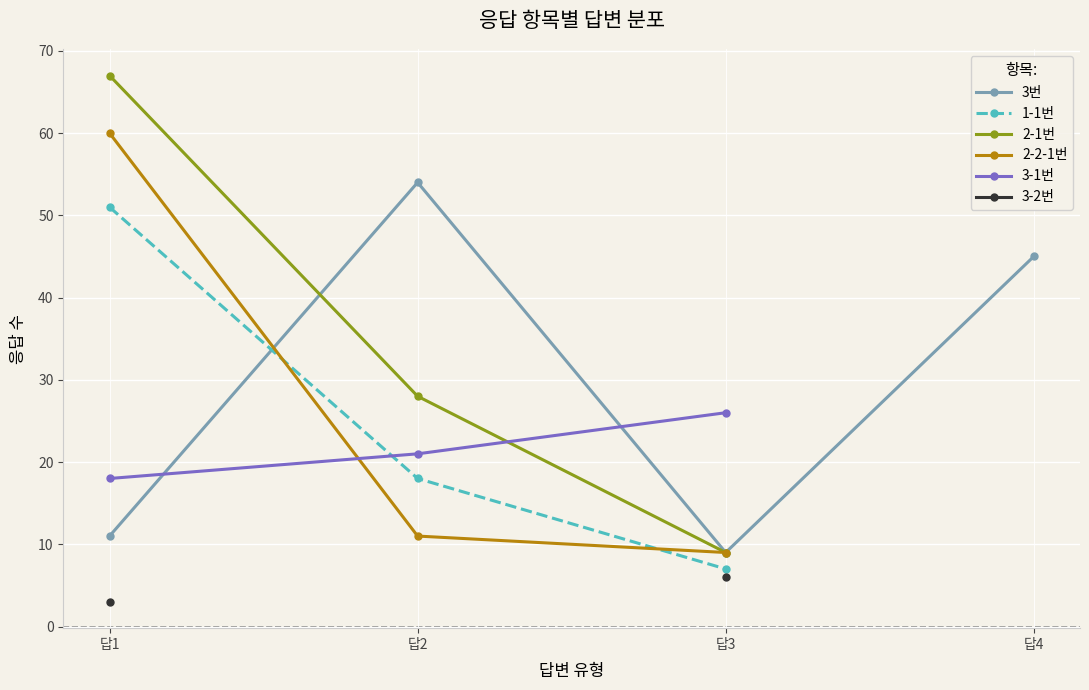

How many positive values does the 3-2번 series have?

2